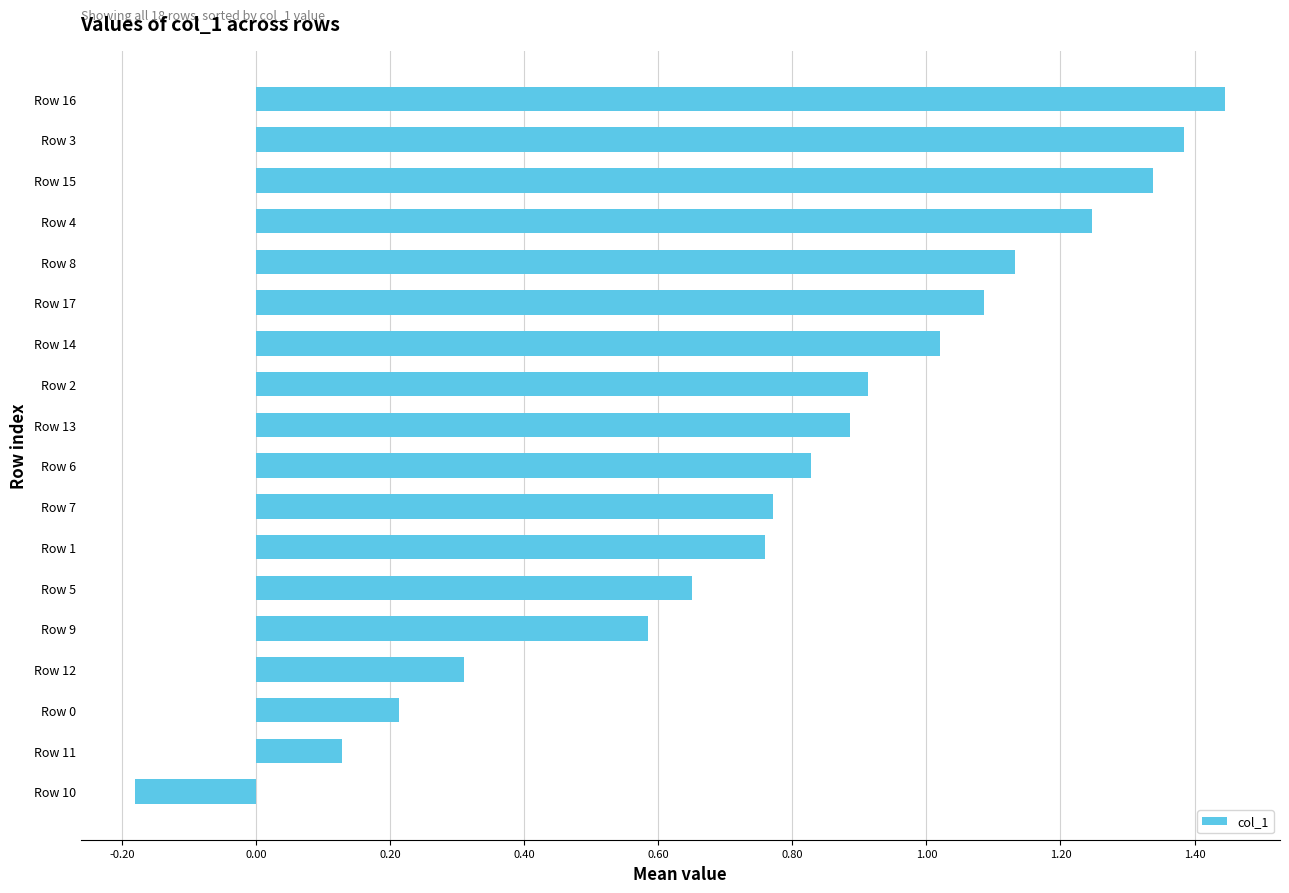

What is the difference between the values at Row 6 and Row 0?

0.6